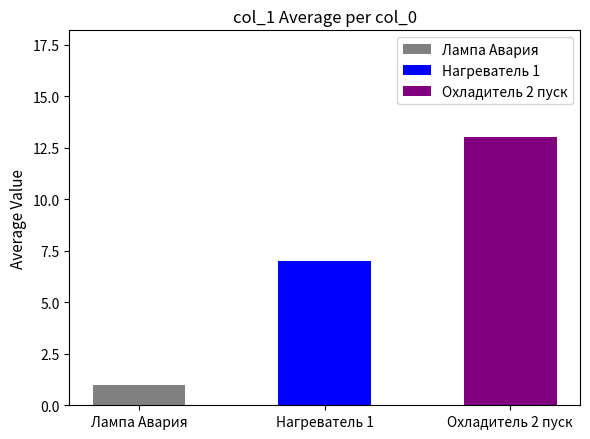

True or false: the data shows 4 at Нагреватель 1.

False